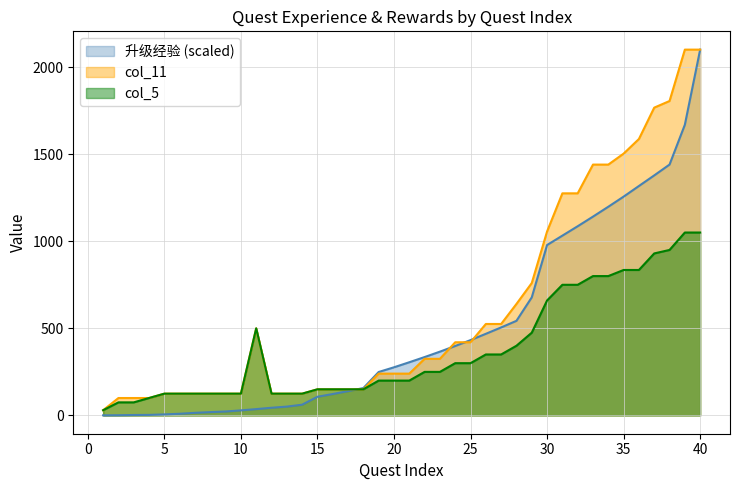

What is the value of the 升级经验 point at the 4th from the left?

3.1